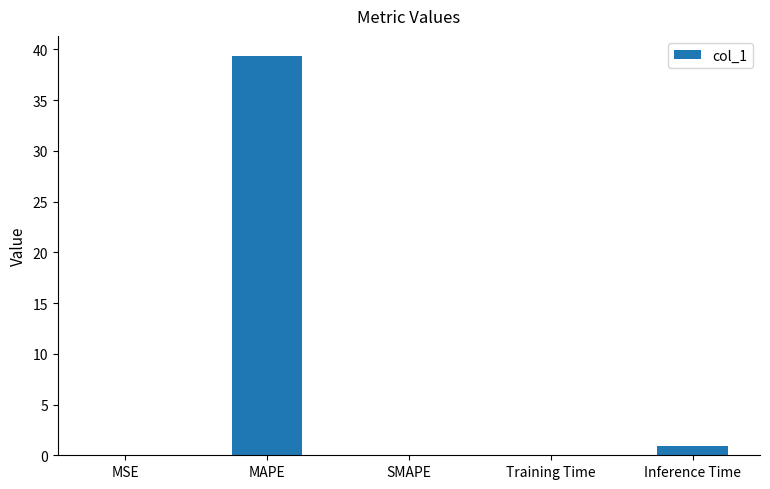

Is it true that the value at MAPE is 60.0?

False